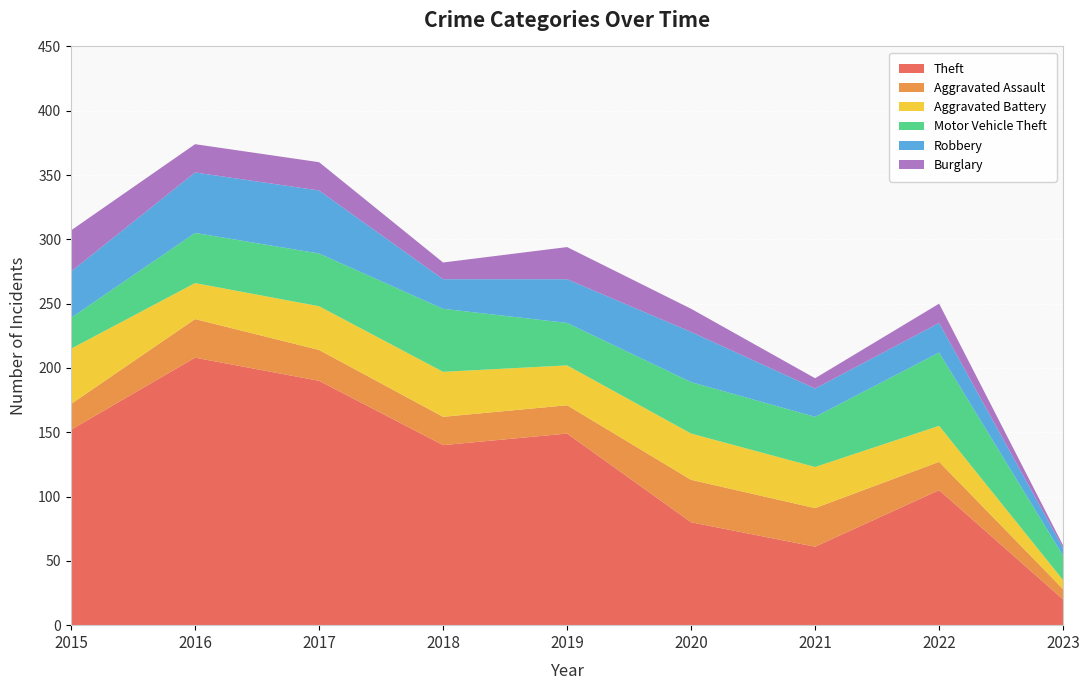

Reading left to right, extract all data points from this chart.

Theft: 2015=152	2016=208	2017=190	2018=140	2019=149	2020=80	2021=61	2022=105	2023=20
Aggravated Assault: 2015=20	2016=30	2017=24	2018=22	2019=22	2020=33	2021=30	2022=22	2023=8
Aggravated Battery: 2015=43	2016=28	2017=34	2018=35	2019=31	2020=36	2021=32	2022=28	2023=7
Motor Vehicle Theft: 2015=24	2016=39	2017=41	2018=49	2019=33	2020=40	2021=39	2022=57	2023=19
Robbery: 2015=36	2016=47	2017=49	2018=23	2019=34	2020=39	2021=22	2022=23	2023=6
Burglary: 2015=32	2016=22	2017=22	2018=13	2019=25	2020=18	2021=8	2022=15	2023=2